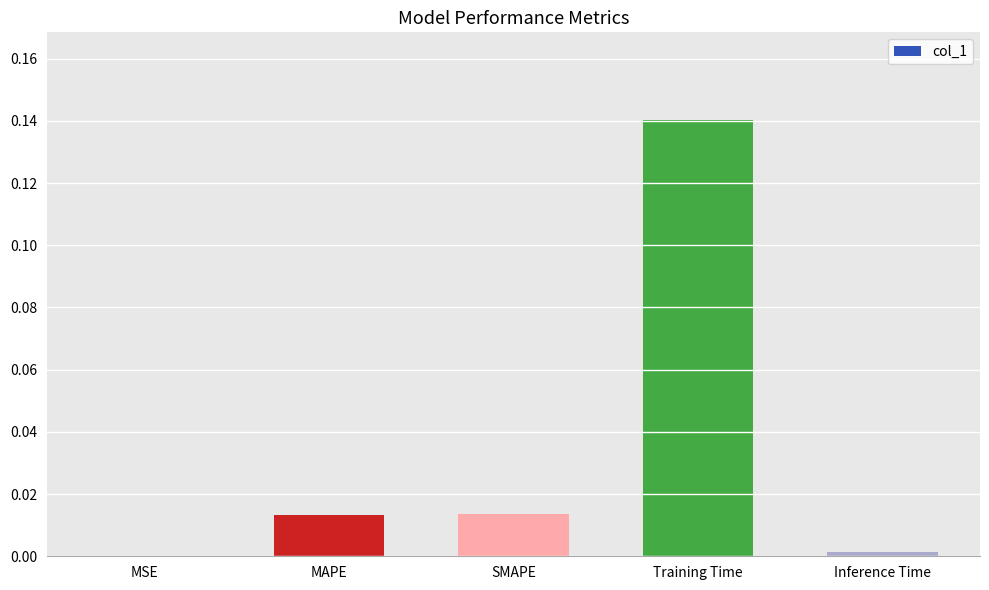

What is the change in value from SMAPE to Training Time?

+0.1